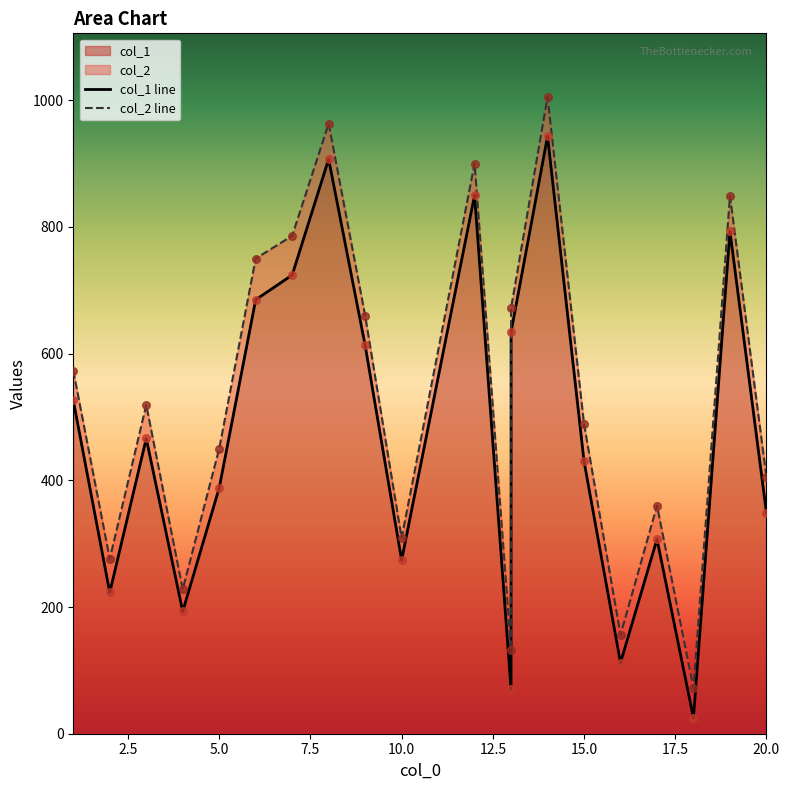

Which series reaches the minimum Y coordinate?

col_1